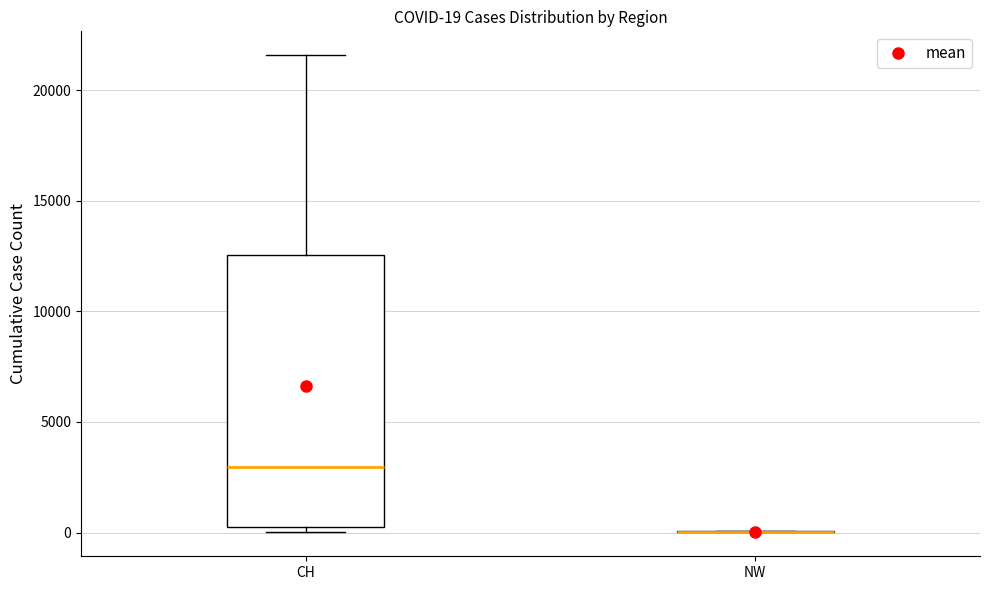

Comparing the boxes themselves (not the whiskers), which one is the tallest?

CH